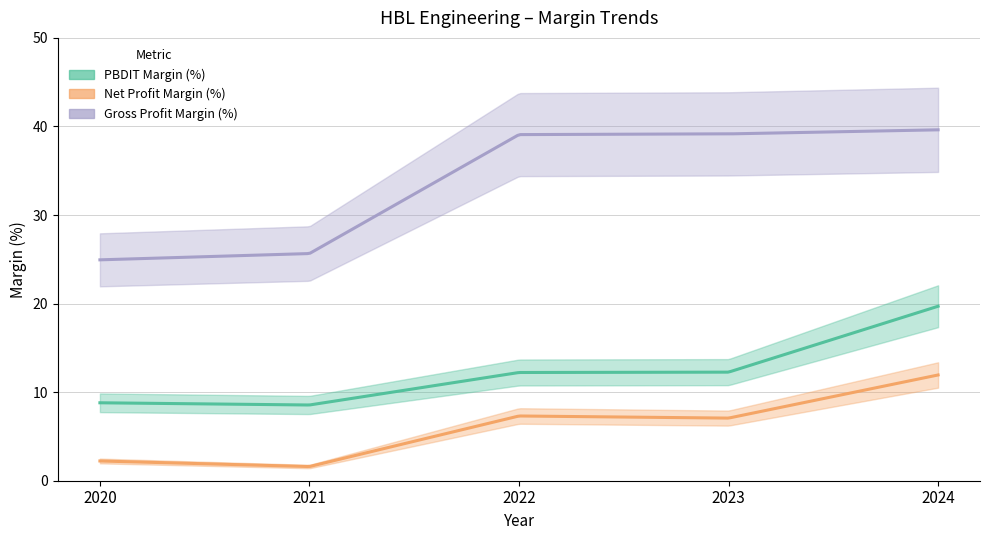

Which series has the largest total across all categories?

Gross Profit Margin (%)